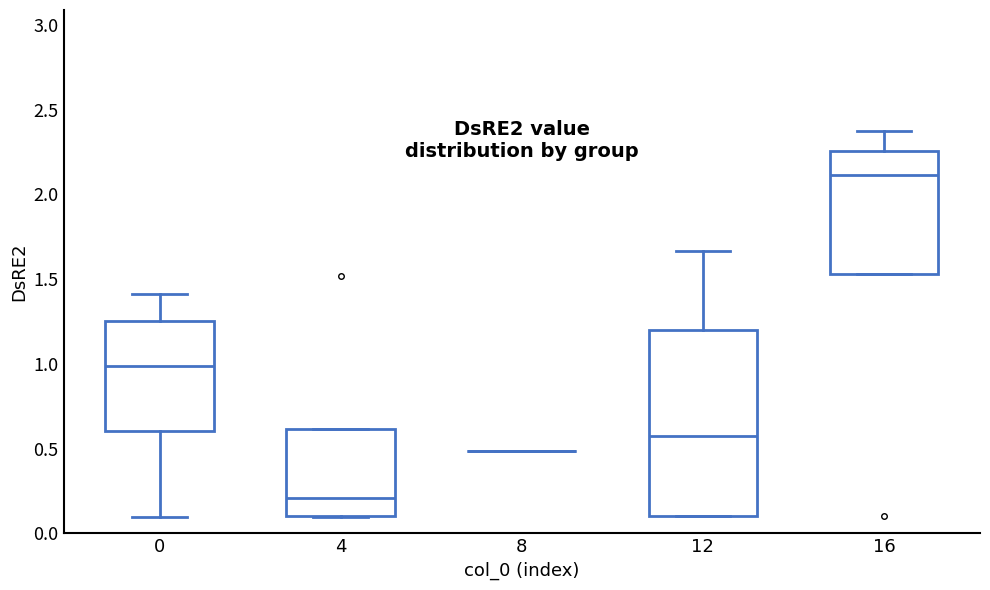

Reading left to right, read every box against the y-axis: the position of its median line, the range the box covers, and the ends of its whiskers. The values are not printed on the chart, so give them approximately, as read against the axis.

0: median 1.00, box 0.60 to 1.25, whiskers 0.10 to 1.40
4: median 0.20, box 0.10 to 0.60, whiskers 0.10 to 0.60
8: box collapsed to a line at 0.50, whiskers 0.50 to 0.50
12: median 0.60, box 0.10 to 1.20, whiskers 0.10 to 1.65
16: median 2.10, box 1.55 to 2.25, whiskers 1.55 to 2.35